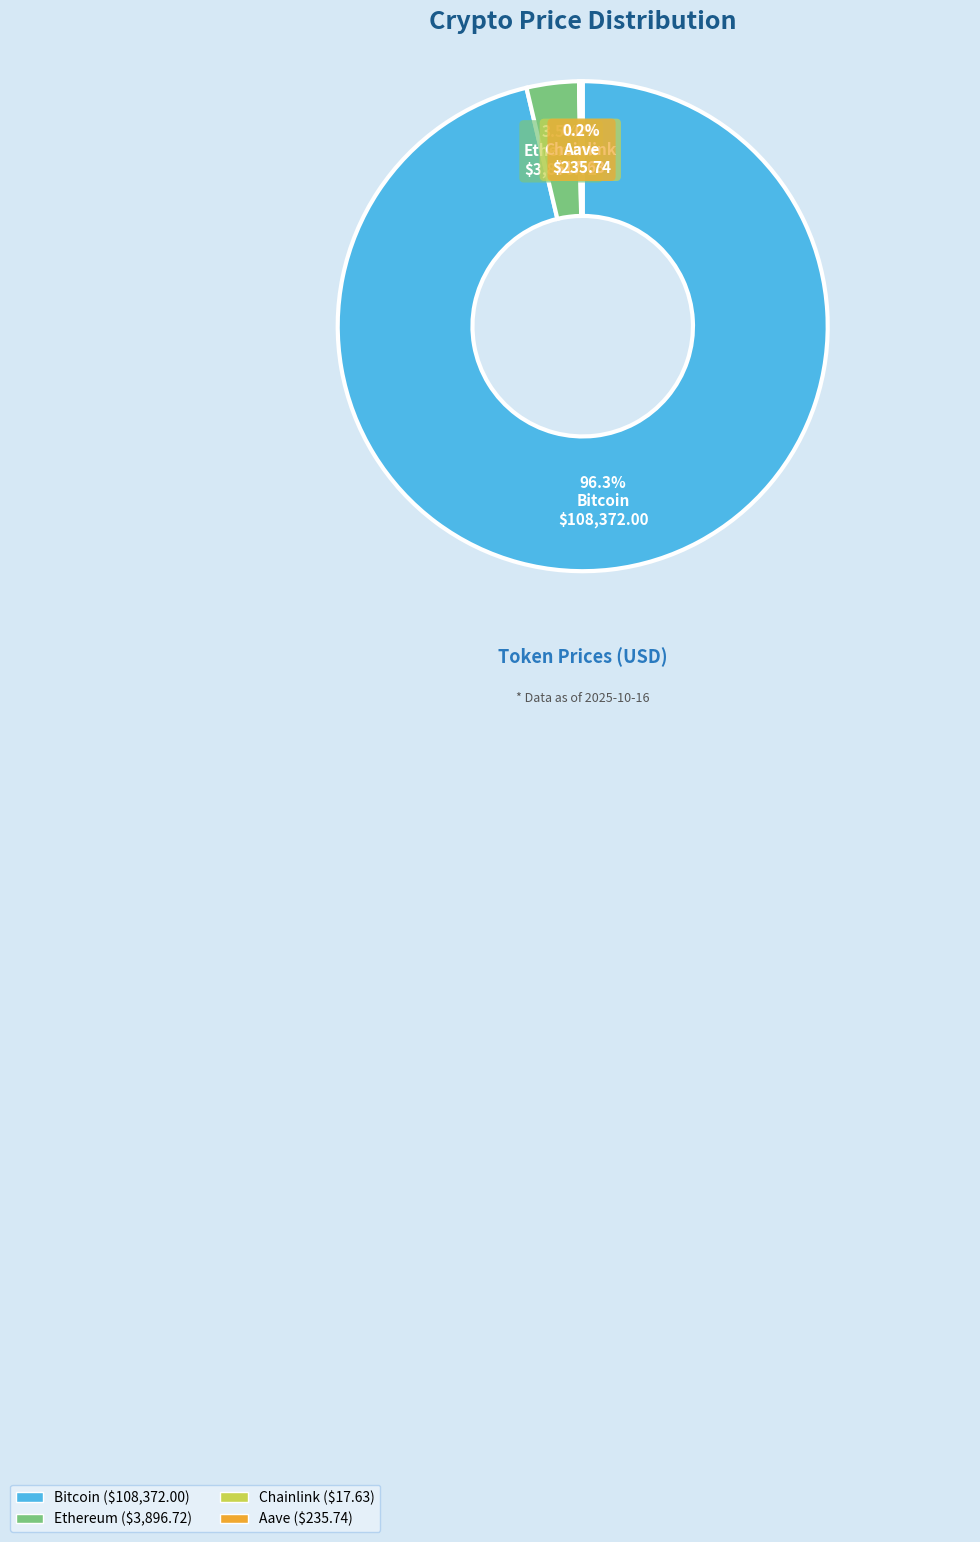

What portion of the pie excludes Ethereum?

96.5%